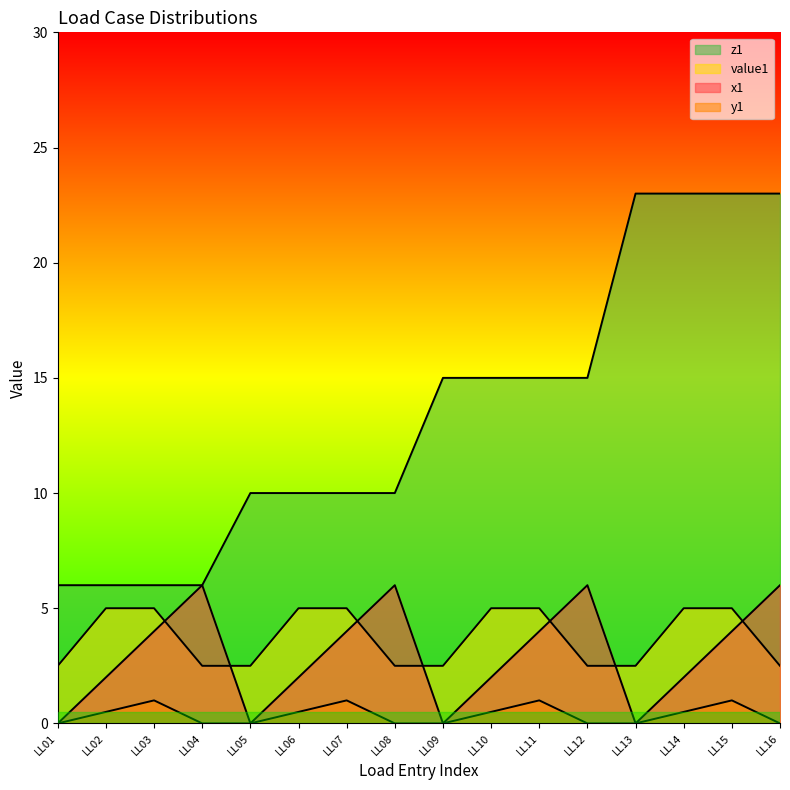

Reading left to right, what are all the values shown in this chart?

x1: LL01=0.0	LL02=2.0	LL03=4.0	LL04=6.0	LL05=0.0	LL06=2.0	LL07=4.0	LL08=6.0	LL09=0.0	LL10=2.0	LL11=4.0	LL12=6.0	LL13=0.0	LL14=2.0	LL15=4.0	LL16=6.0
y1: LL01=0.0	LL02=0.5	LL03=1.0	LL04=0.0	LL05=0.0	LL06=0.5	LL07=1.0	LL08=0.0	LL09=0.0	LL10=0.5	LL11=1.0	LL12=0.0	LL13=0.0	LL14=0.5	LL15=1.0	LL16=0.0
value1: LL01=2.5	LL02=5.0	LL03=5.0	LL04=2.5	LL05=2.5	LL06=5.0	LL07=5.0	LL08=2.5	LL09=2.5	LL10=5.0	LL11=5.0	LL12=2.5	LL13=2.5	LL14=5.0	LL15=5.0	LL16=2.5
z1: LL01=6.0	LL02=6.0	LL03=6.0	LL04=6.0	LL05=10.0	LL06=10.0	LL07=10.0	LL08=10.0	LL09=15.0	LL10=15.0	LL11=15.0	LL12=15.0	LL13=23.0	LL14=23.0	LL15=23.0	LL16=23.0